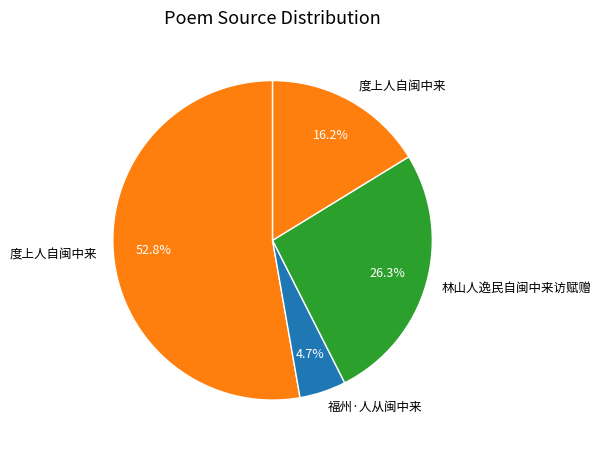

Which category has the smallest portion of the pie?

福州·人从闽中来